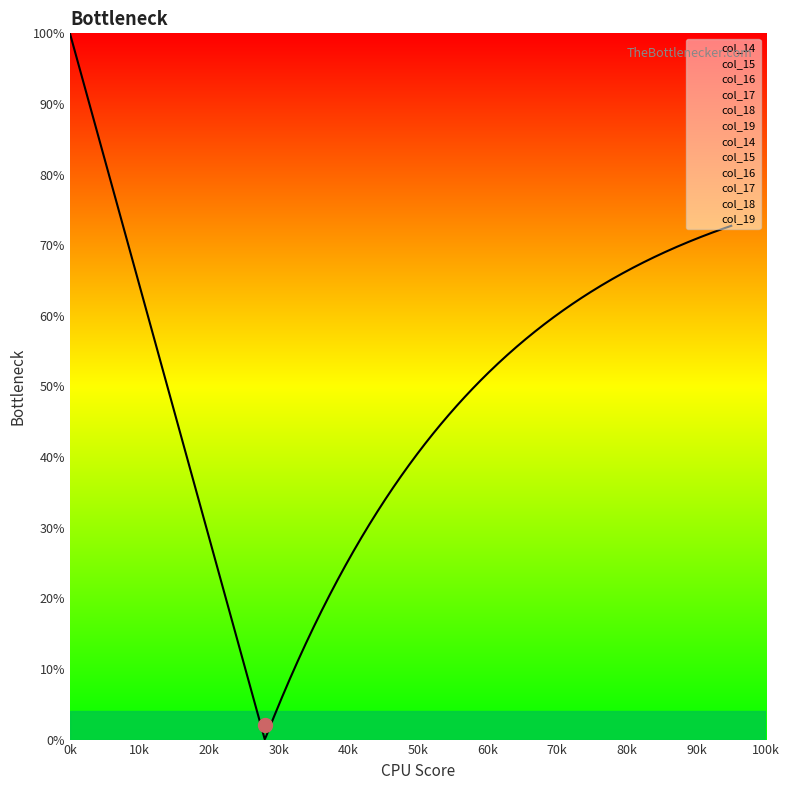

How many data points in col_14 are above 0?

4